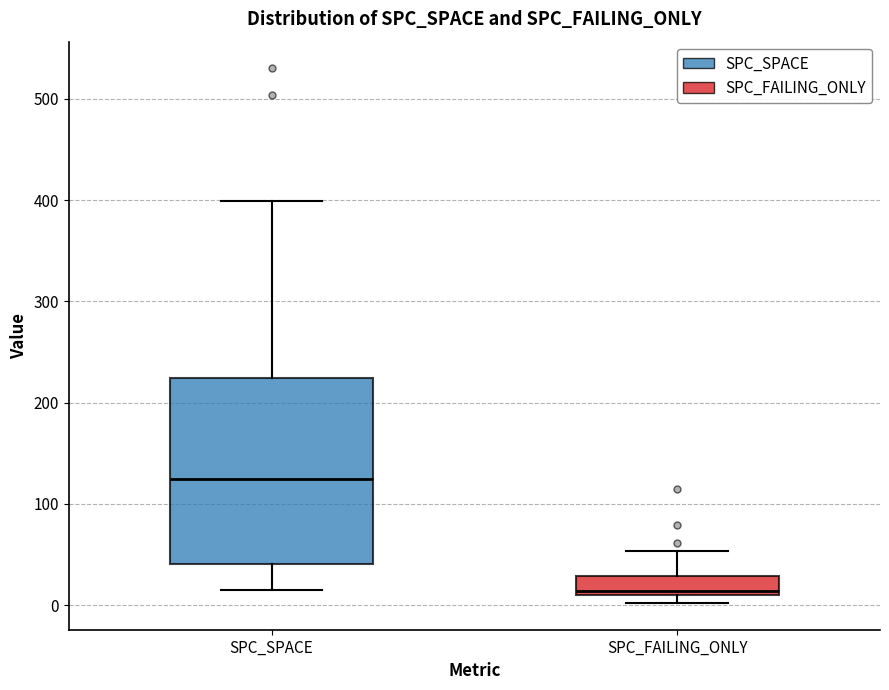

Reading left to right, read every box against the y-axis: the position of its median line, the range the box covers, and the ends of its whiskers. The values are not printed on the chart, so give them approximately, as read against the axis.

SPC_SPACE: median 120, box 40 to 220, whiskers 20 to 400
SPC_FAILING_ONLY: median 10 (just above the box's lower edge), box 10 to 30, whiskers 0 to 50